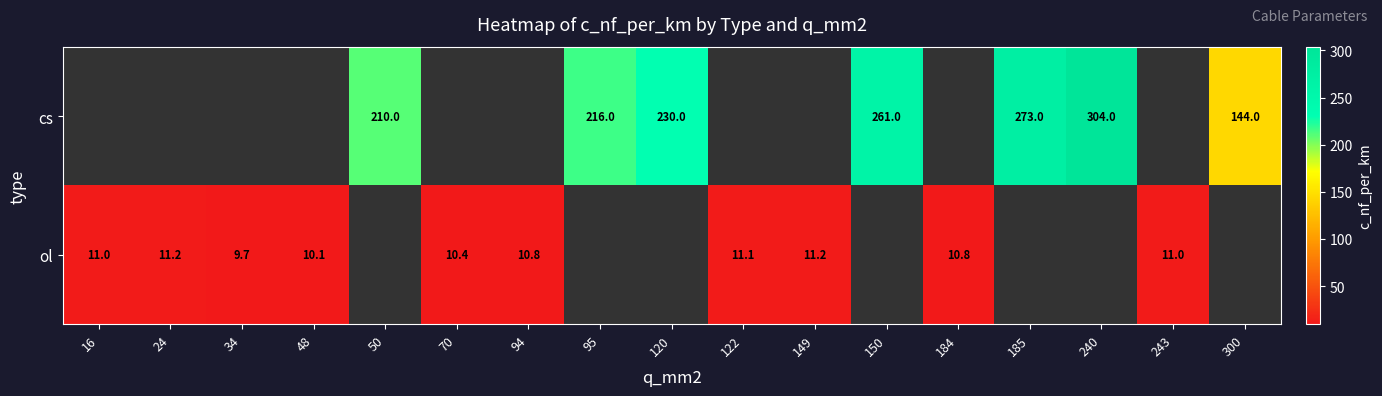

Between 184 and 149, which is larger?

149